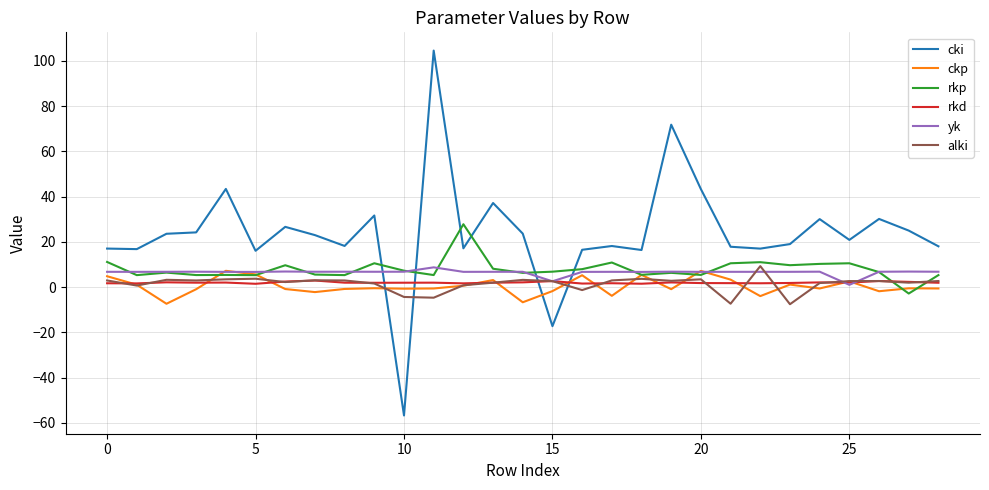

Which series has the widest spread of values?

cki